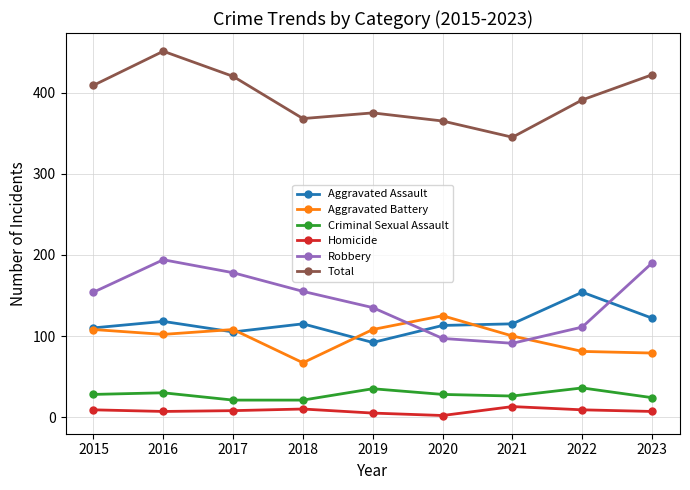

Where does the Homicide series first go above 8?

2015